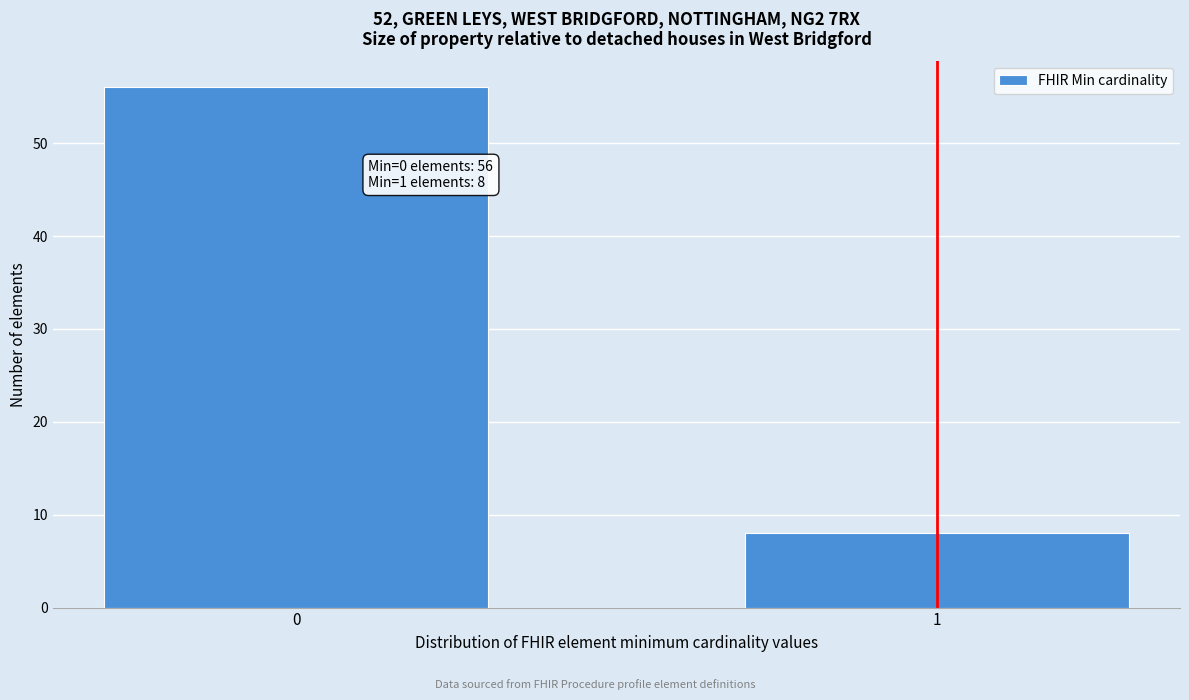

Reading left to right, extract all data points from this chart.

0=56	1=8